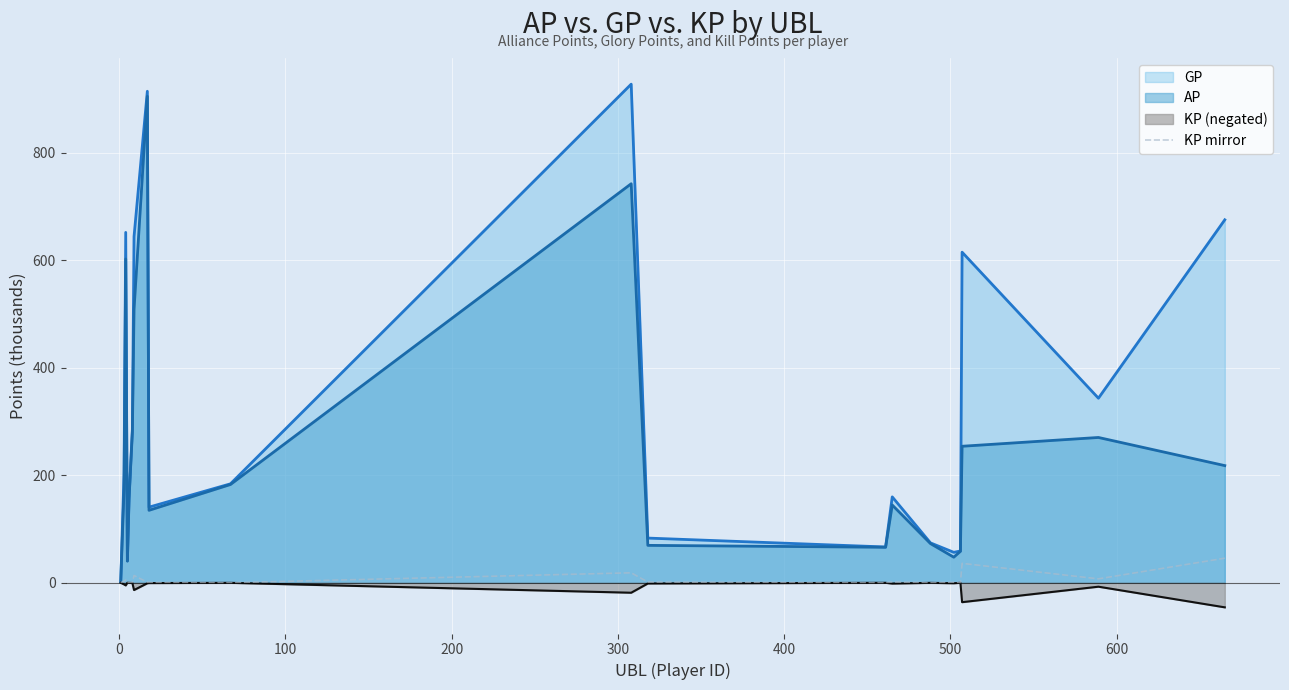

What is the difference between the second highest and minimum values?

36.1